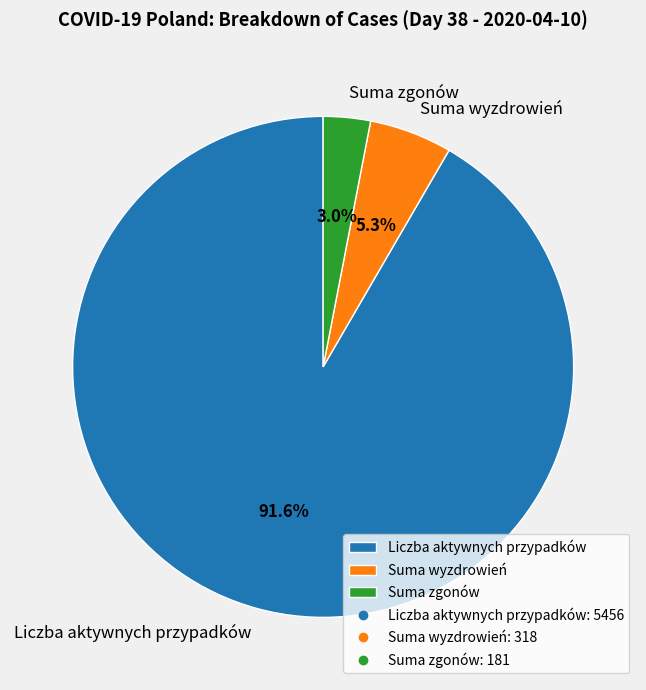

What is the smallest slice in the pie chart?

Suma zgonów